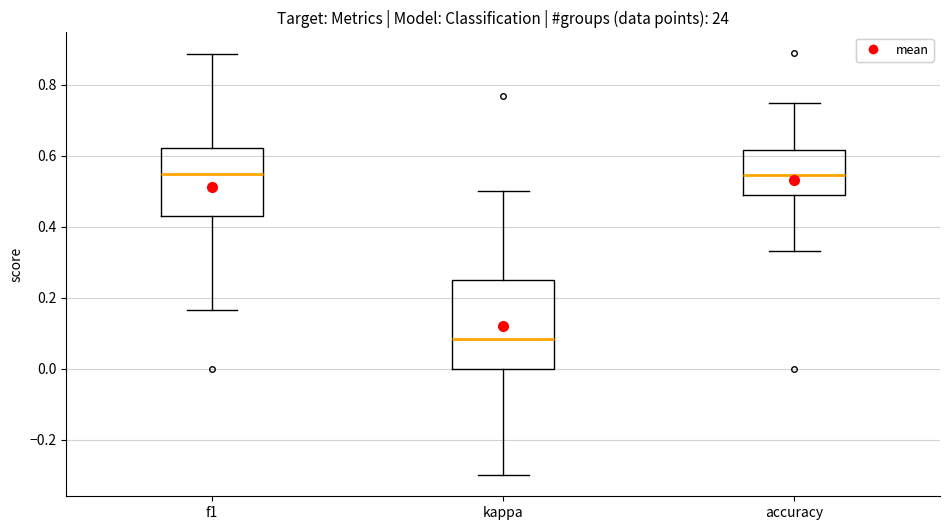

Which box has the lowest median line?

kappa